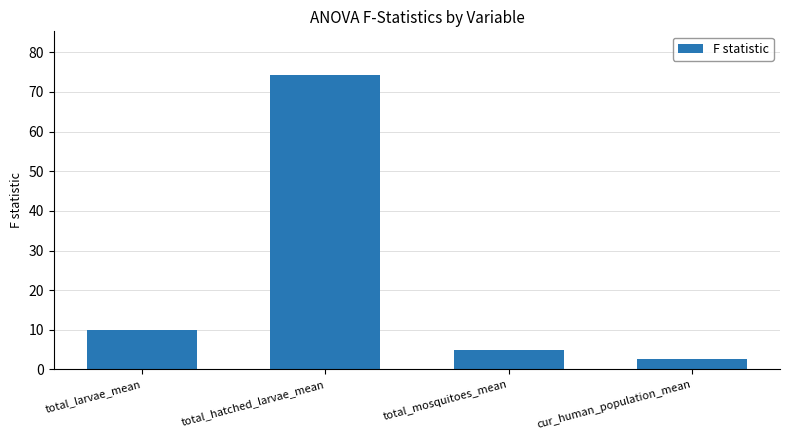

How many bars are there in total?

4